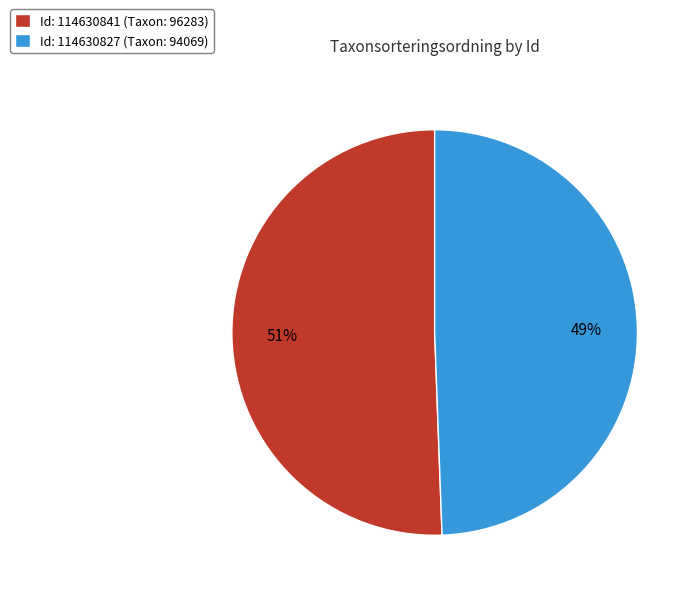

Is the sum of Id: 114630841 (Taxon: 96283) and Id: 114630827 (Taxon: 94069) greater than half?

Yes